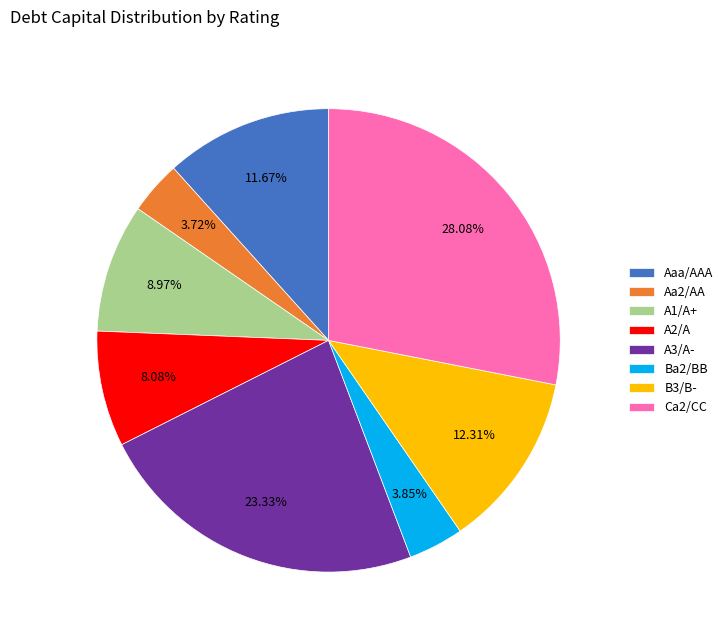

Which has a higher value, A3/A- or Aa2/AA?

A3/A-